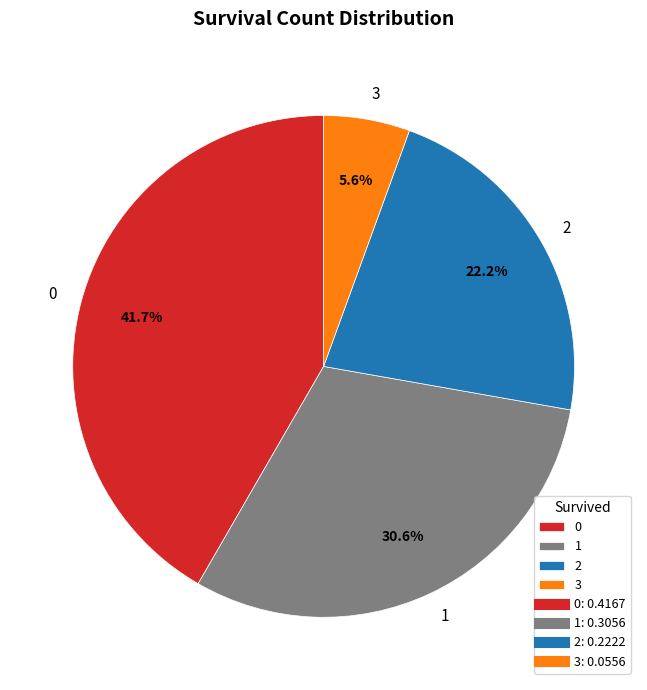

To the nearest percent, what is the difference between the largest and smallest slice percentages?

36%